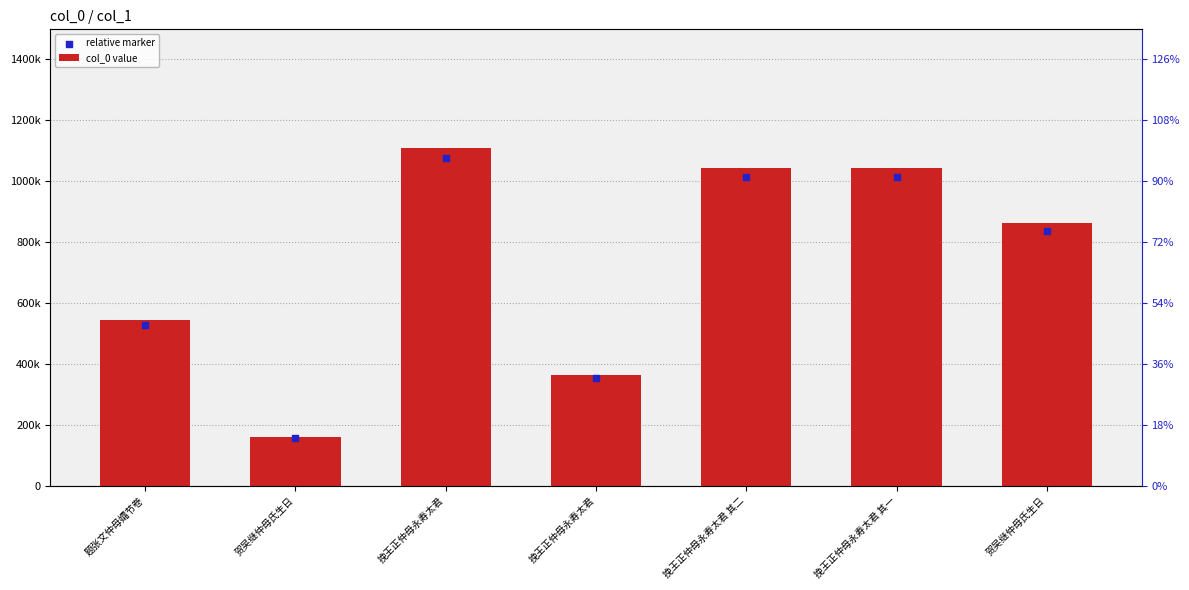

Which series contains the lowest Y value?

relative marker